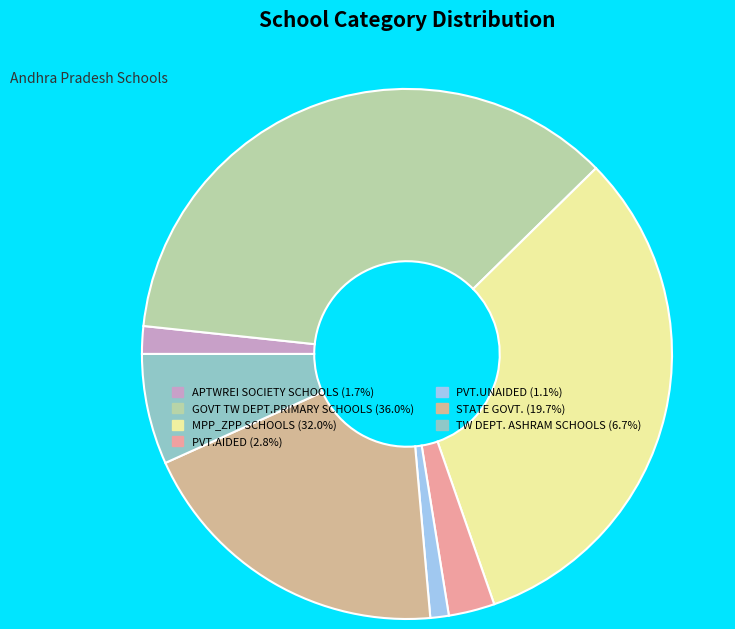

Which slice is the largest?

GOVT TW DEPT.PRIMARY SCHOOLS